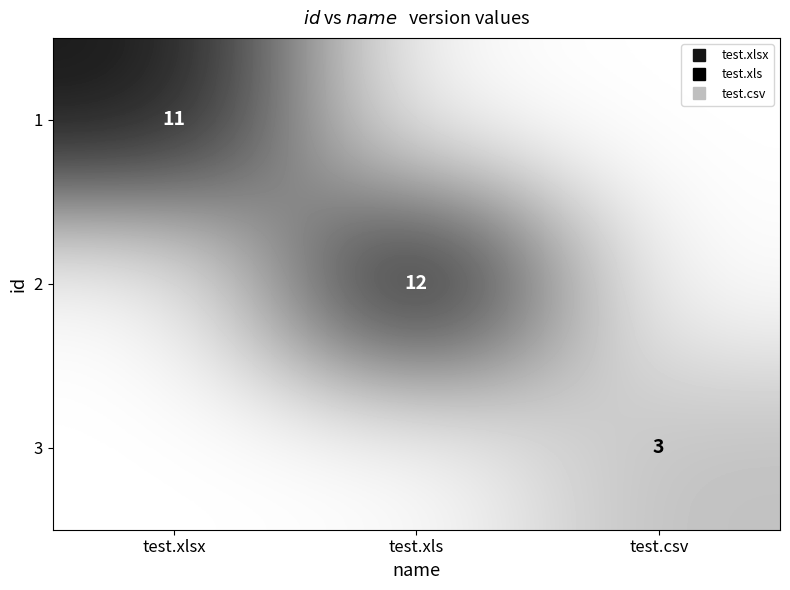

How many values in 2 are above zero?

1